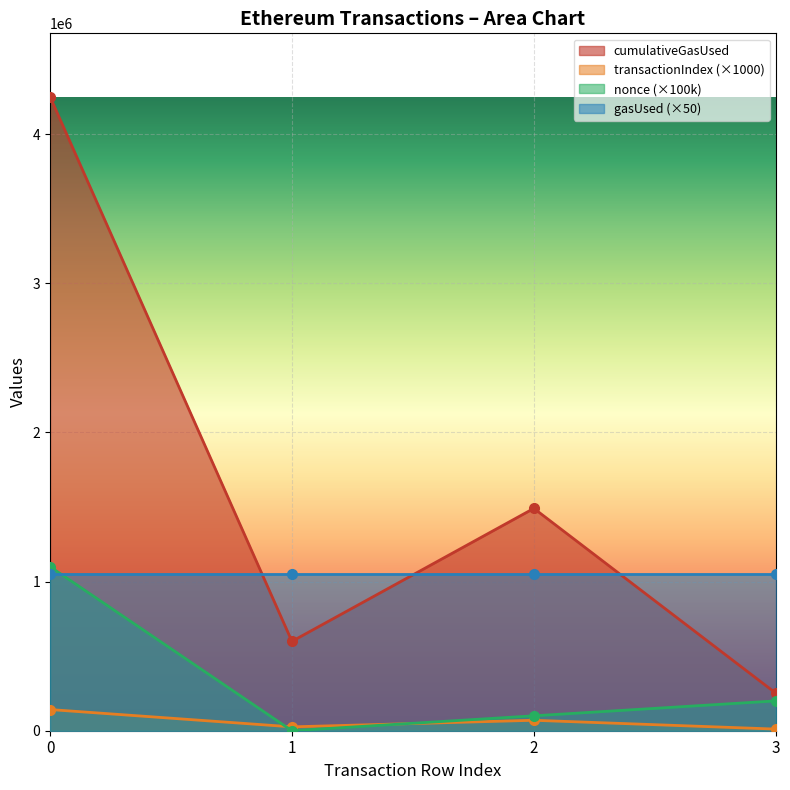

The value of nonce at 1 is 0. True or false?

True